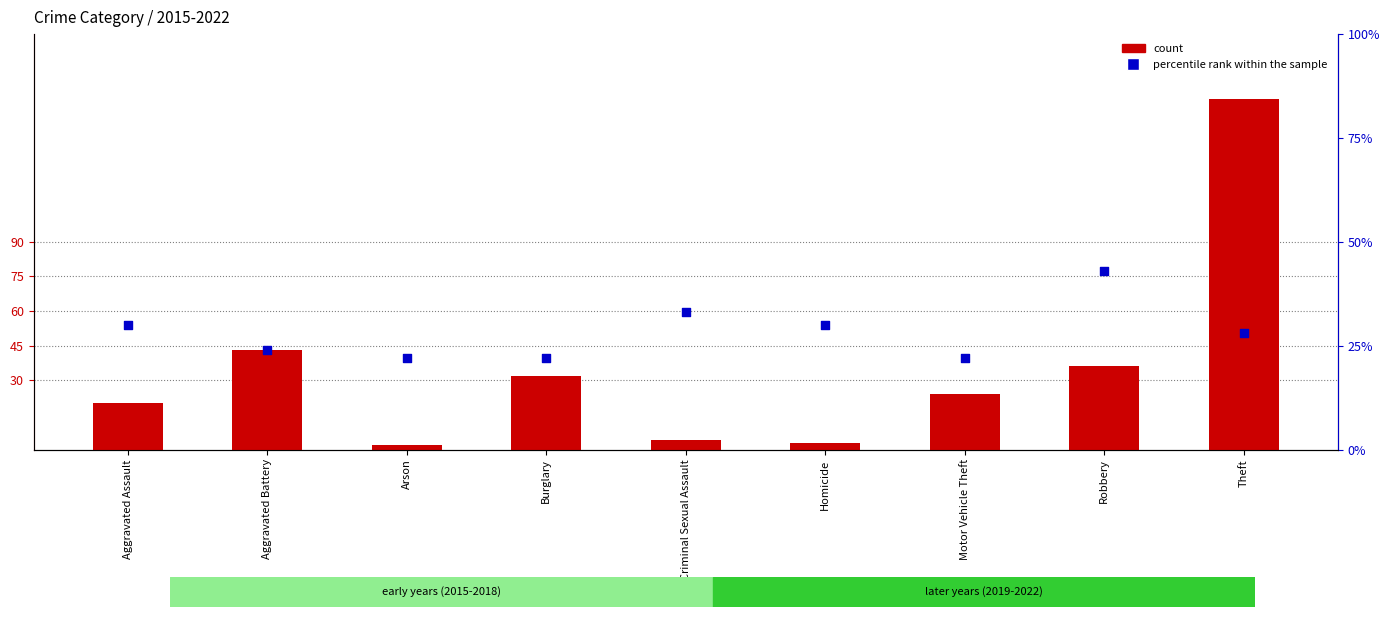

Which series has the widest spread of Y values?

count